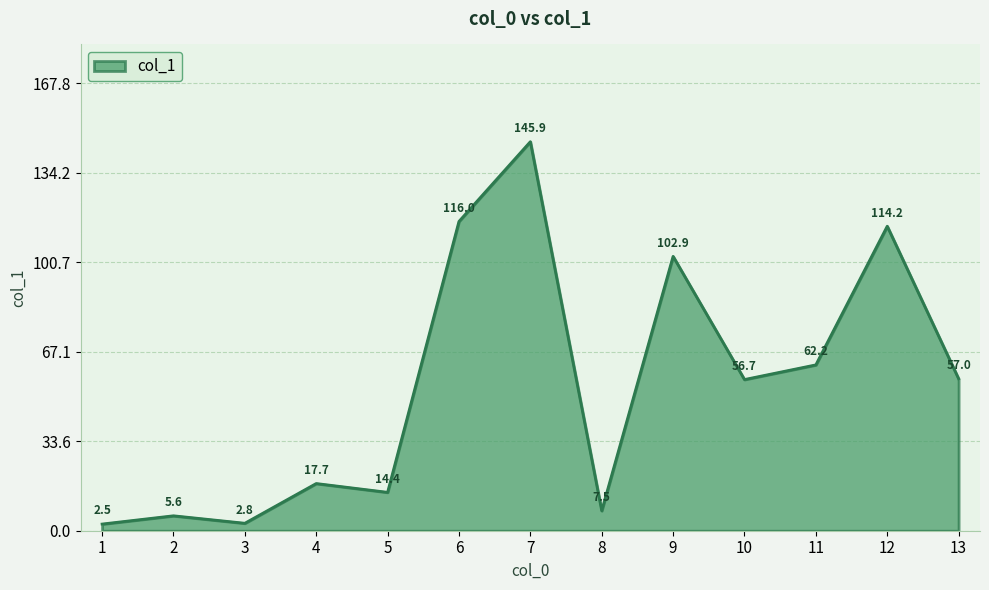

Count the number of data series in this chart.

1